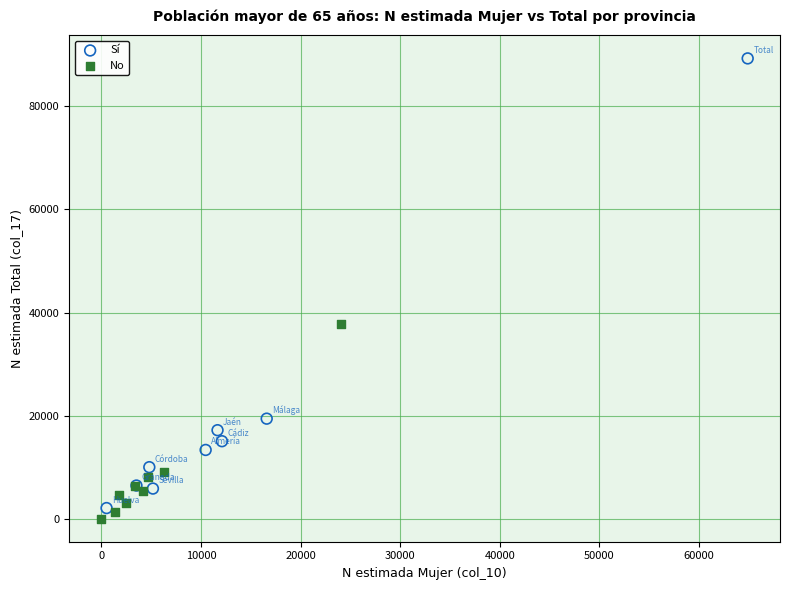

Which series has the widest spread of Y values?

Sí